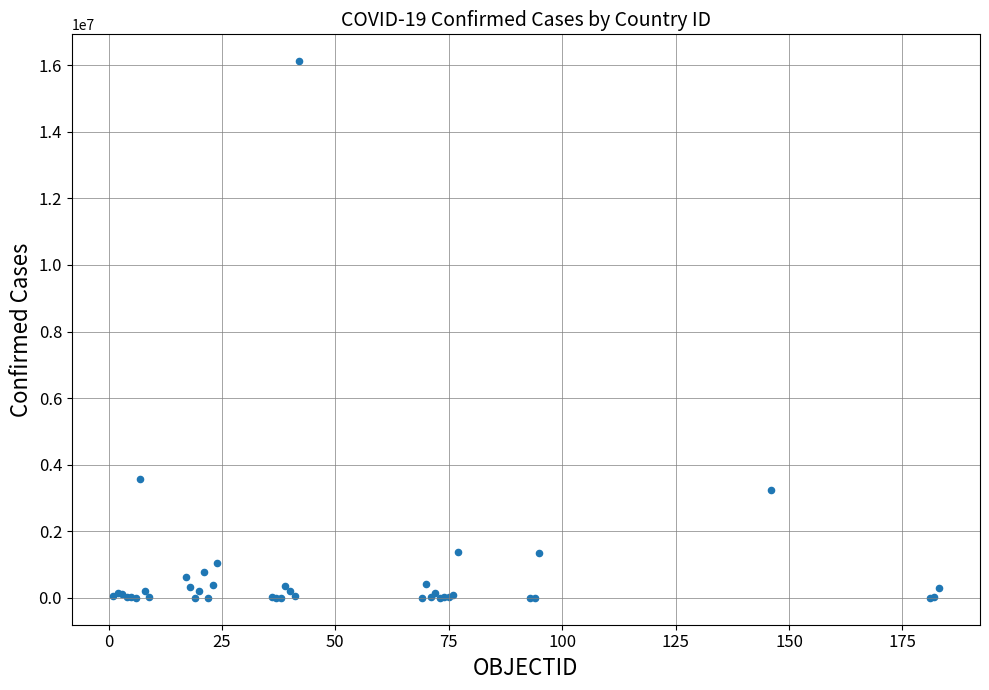

What Y value in the scatter plot is closest to 8060496?

3562135